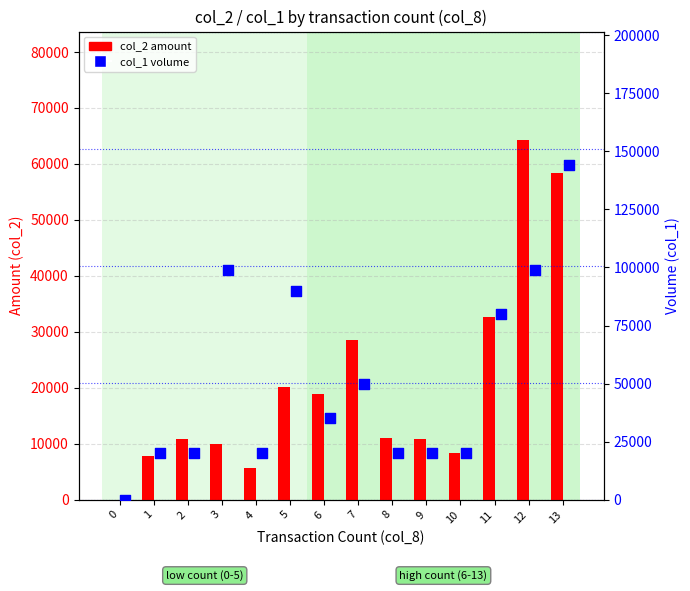

Which series has the largest Y range (max minus min)?

col_1 (volume)